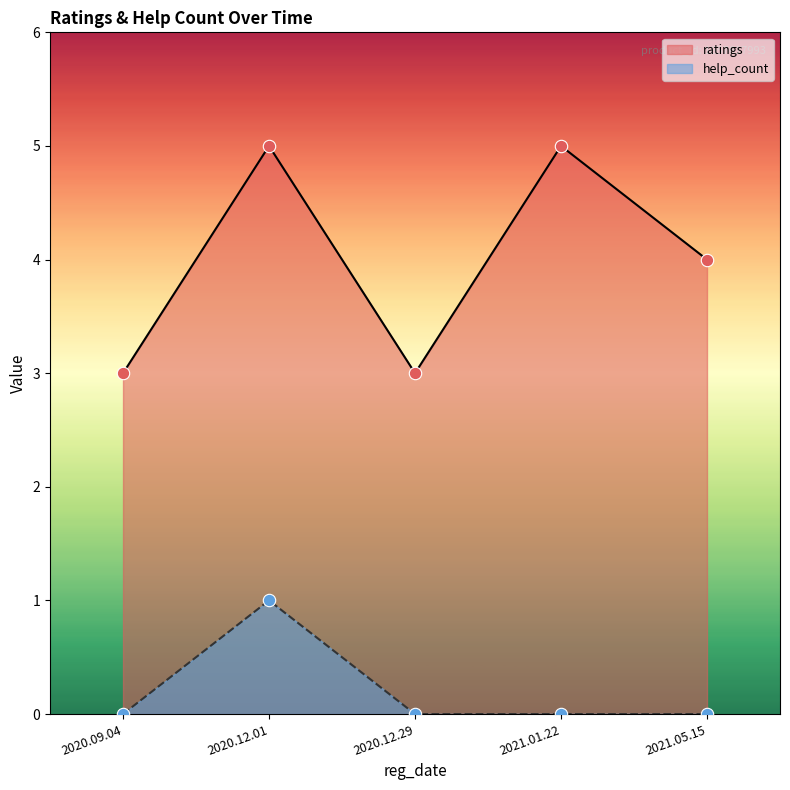

Which series reaches the maximum Y coordinate?

ratings